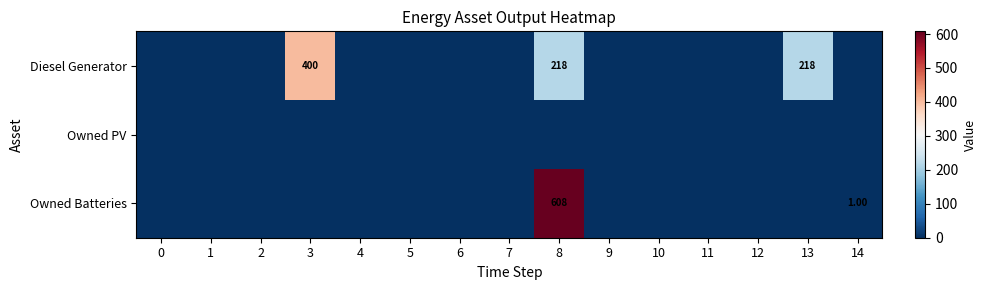

Is the value of Owned Batteries at 14 greater than the value of Diesel Generator at 13?

No